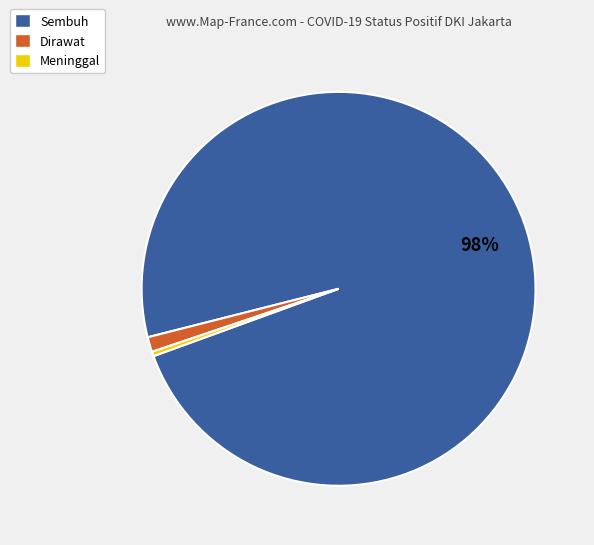

What percentage is the Dirawat slice, to the nearest percent?

1%